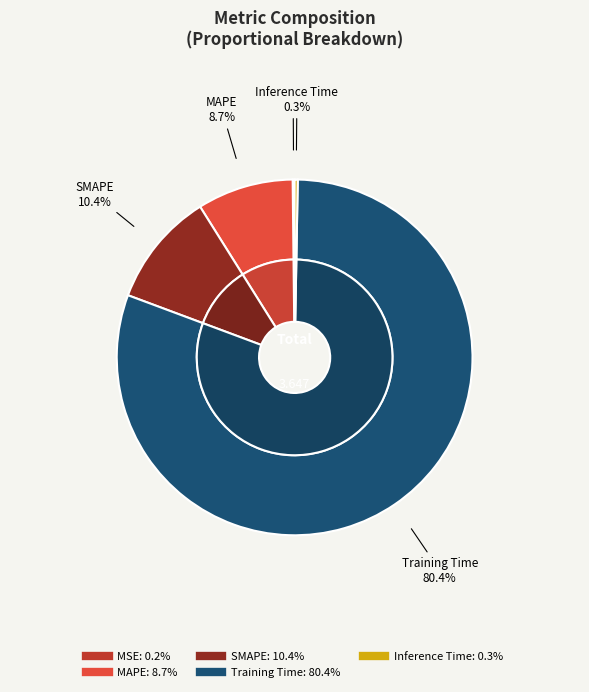

Which category accounts for the majority?

Training Time